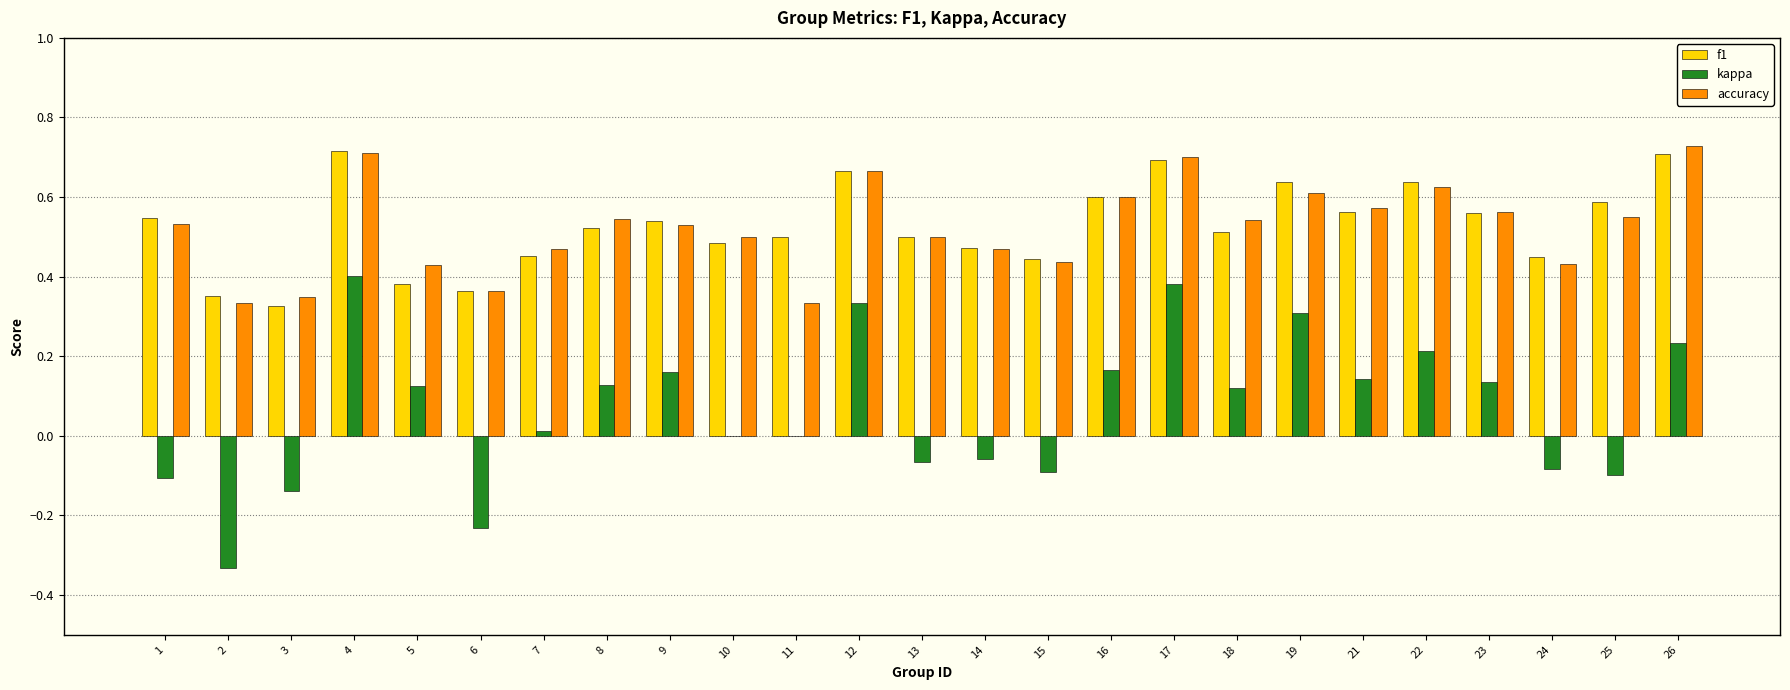

True or false: accuracy has a value of 0.5 at 10.

True